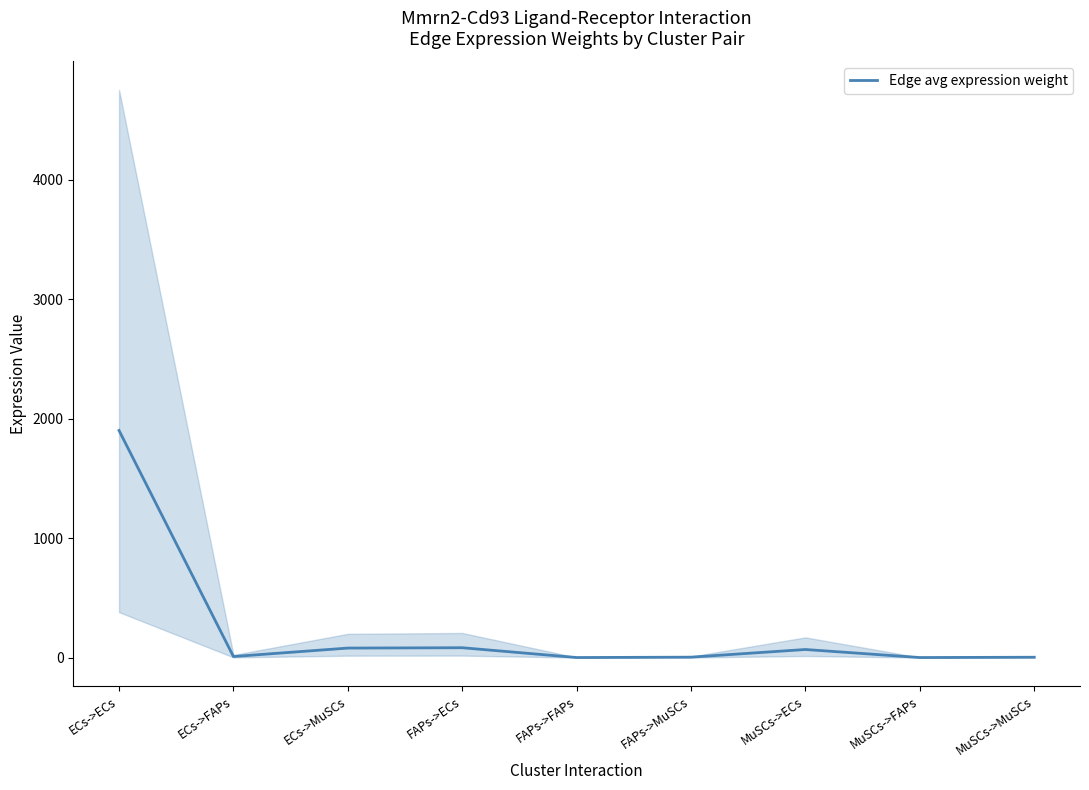

Where is the data nearest to the value 950?

FAPs->ECs